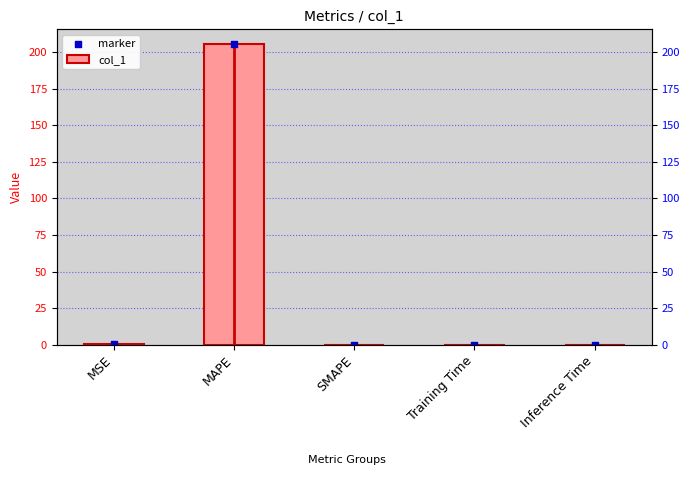

What are all the series names shown in the legend?

col_1, marker